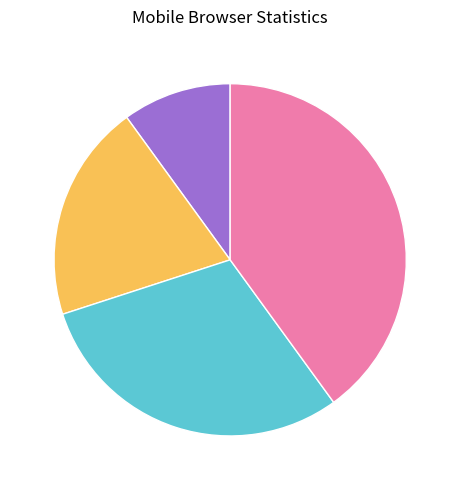

Is there any slice that represents more than half of the pie?

No